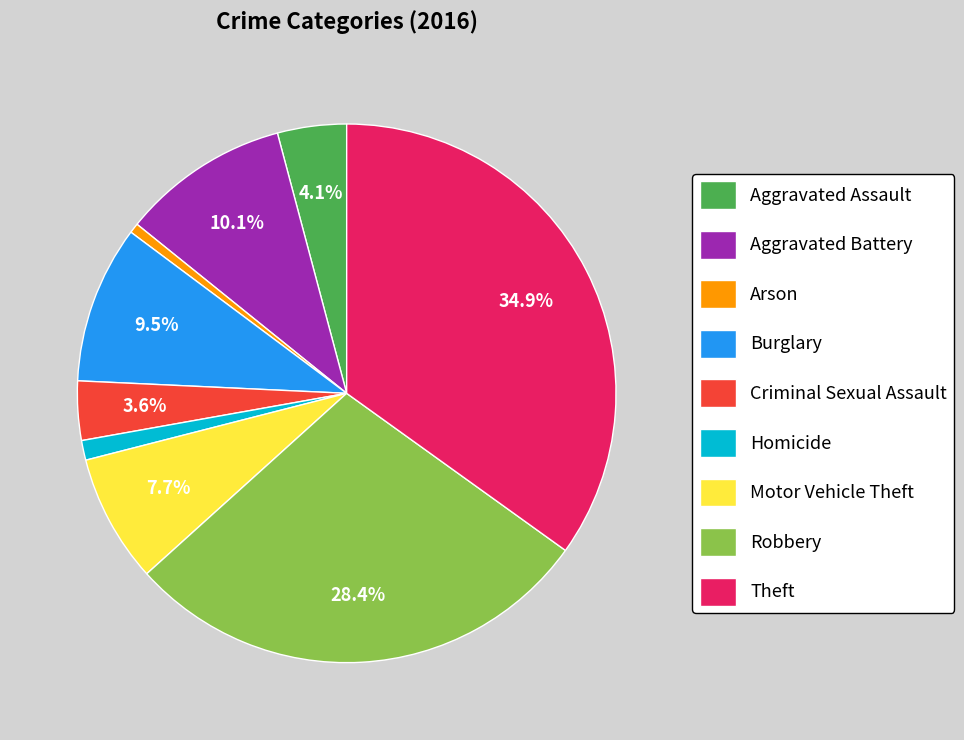

Is it true that Motor Vehicle Theft is 8% of the pie?

True